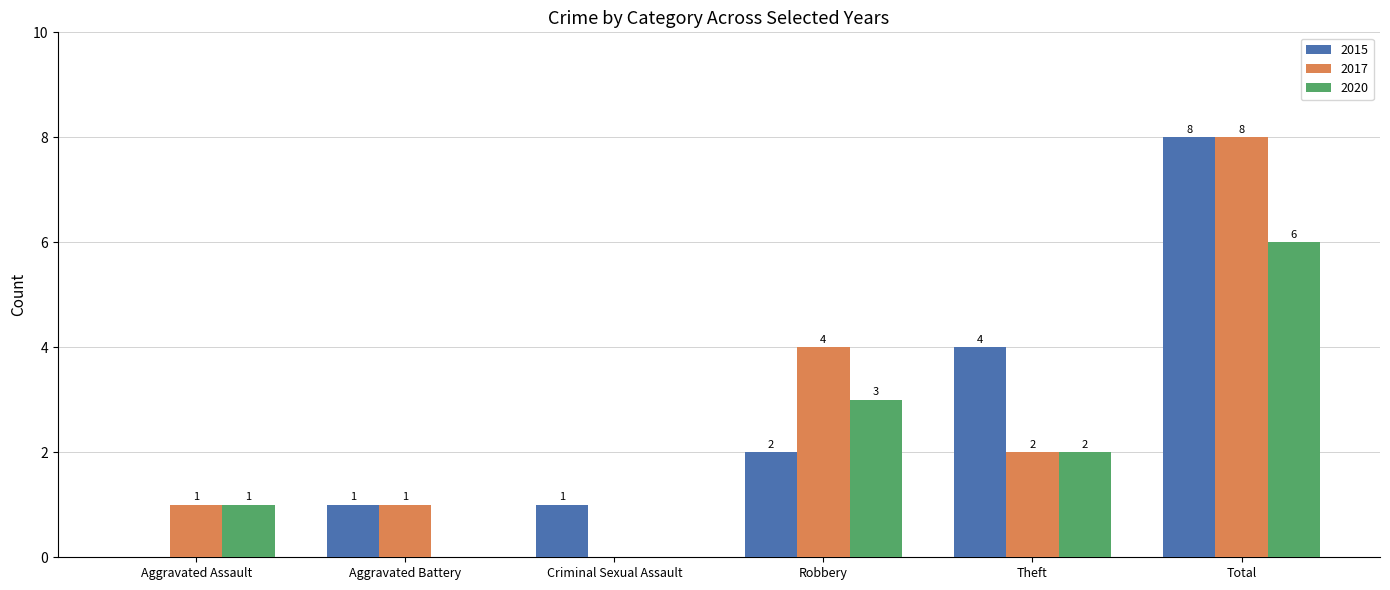

What is the total value across all series at Total?

22